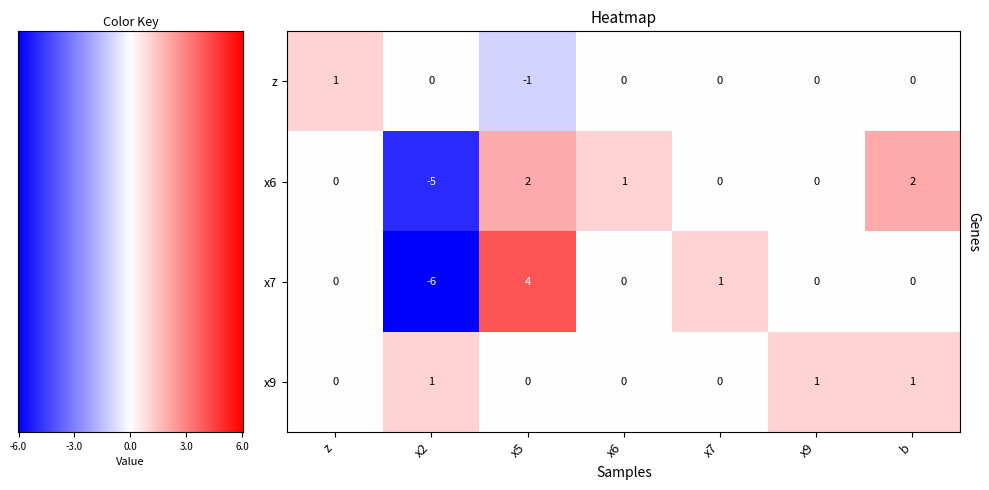

What is the maximum value shown in the chart?

4